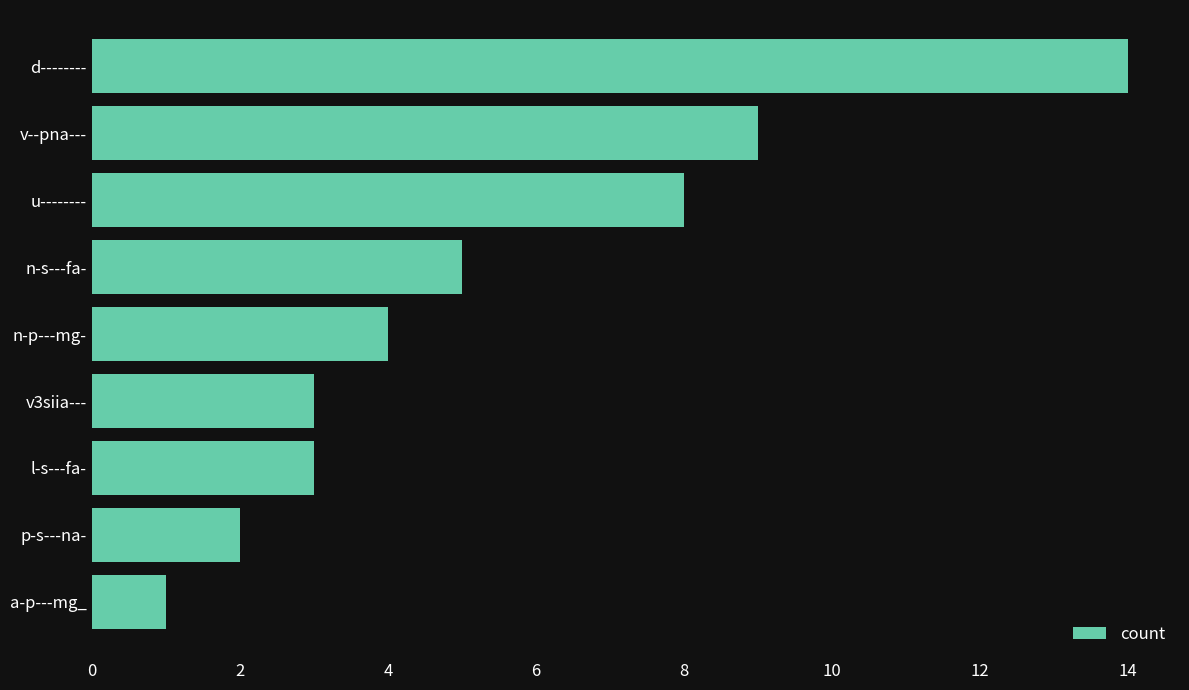

Is it true that the value at l-s---fa- is 3?

True